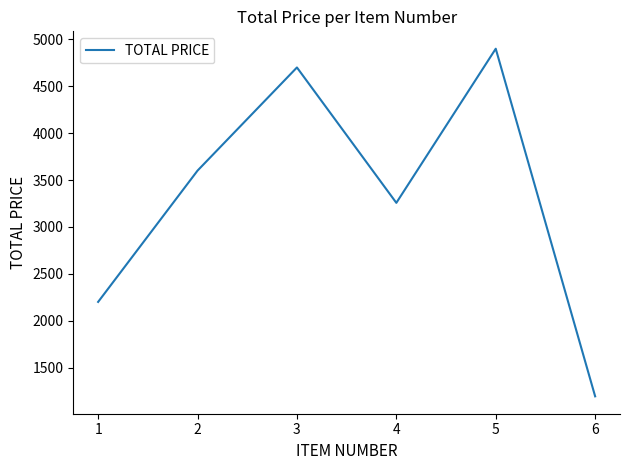

What is the sum of all values?

19849.4